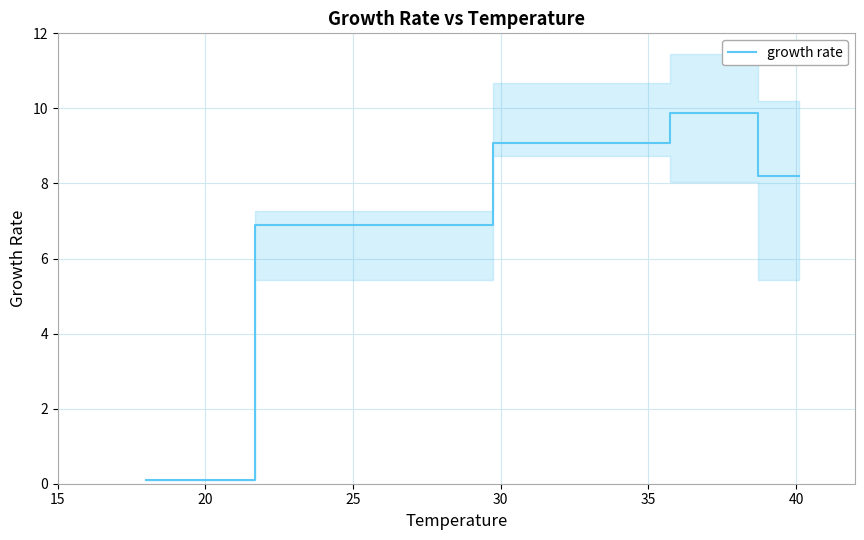

Reading right to left, list all the values displayed in this chart.

8.2	9.9	9.1	6.9	0.1